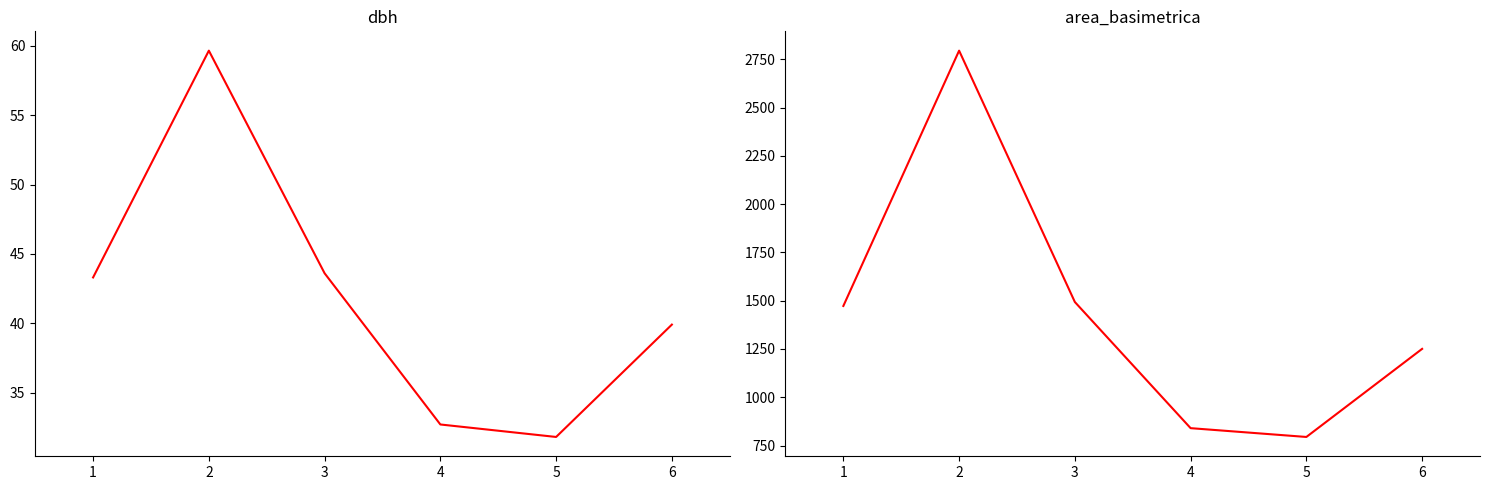

At how many categories does at least one series exceed 1656?

1